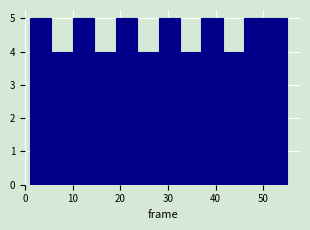

Reading left to right, transcribe this chart: for each bar, give the range it covers on the x-axis and its height. Neither the bar edges nor the heights are printed on the chart, so give them approximately, as read against the axes.

1.0 to 5.5: 5
5.5 to 10.0: 4
10.0 to 14.5: 5
14.5 to 19.0: 4
19.0 to 23.5: 5
23.5 to 28.0: 4
28.0 to 32.5: 5
32.5 to 37.0: 4
37.0 to 41.5: 5
41.5 to 46.0: 4
46.0 to 50.5: 5
50.5 to 55.0: 5